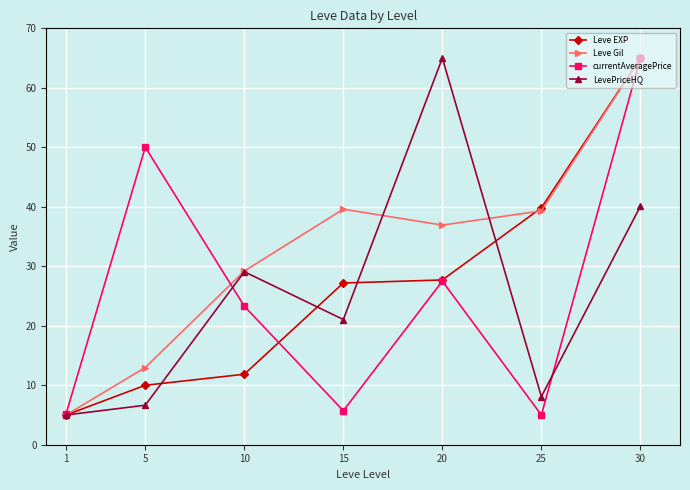

At which label does Leve EXP reach its minimum?

1